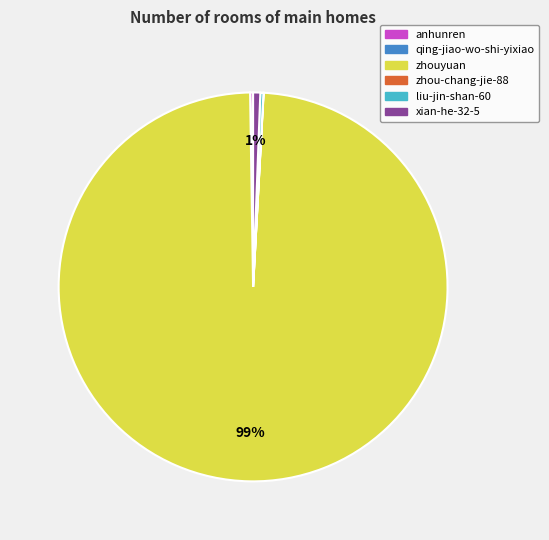

To the nearest percent, what percentage of the pie is xian-he-32-5?

1%